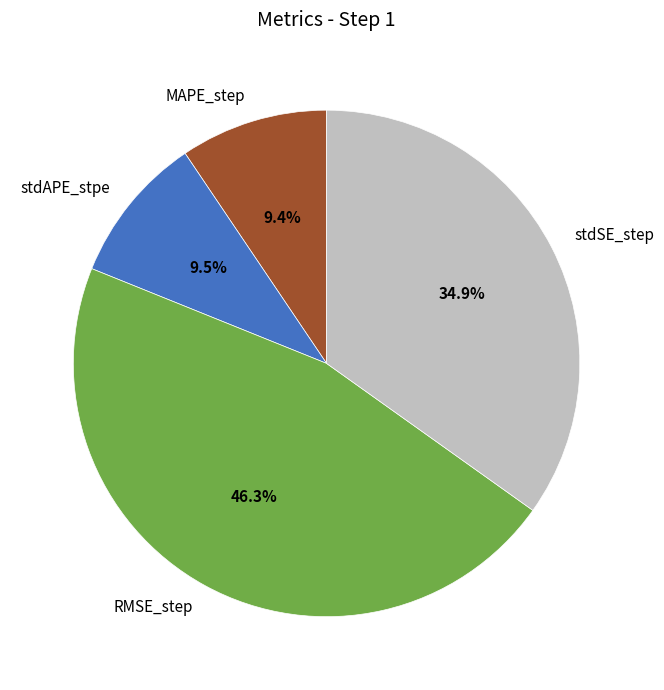

How much of the chart is everything except RMSE_step?

53.7%